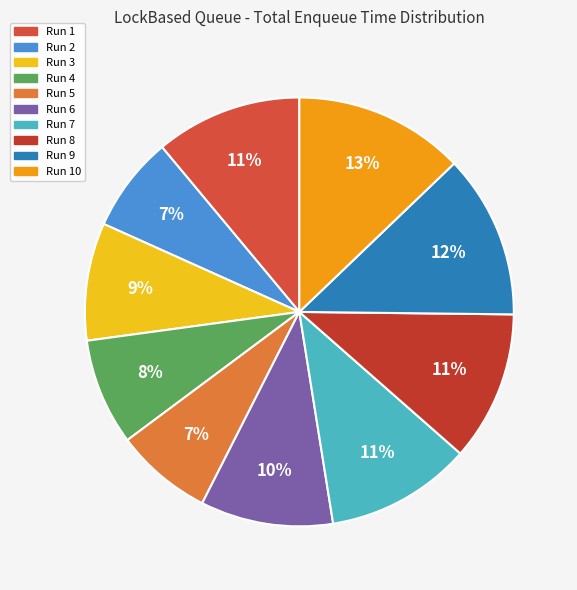

The Run 7 slice represents 11% of the pie. True or false?

True